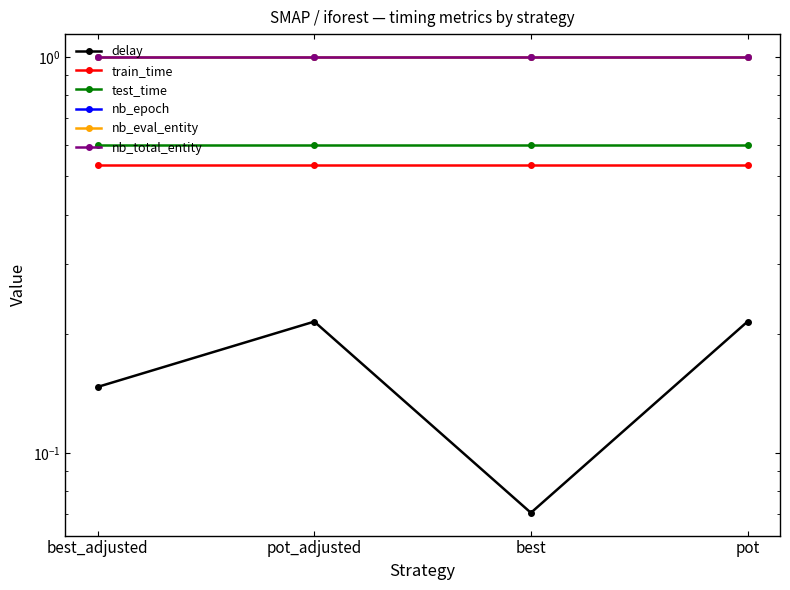

Which series has the largest range (max minus min)?

delay